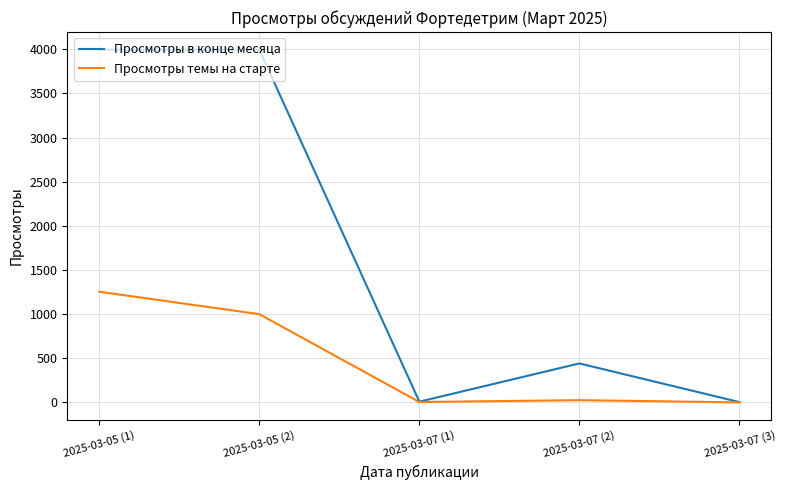

What is the difference between the maximum and minimum values in the Просмотры в конце месяца series?

3991